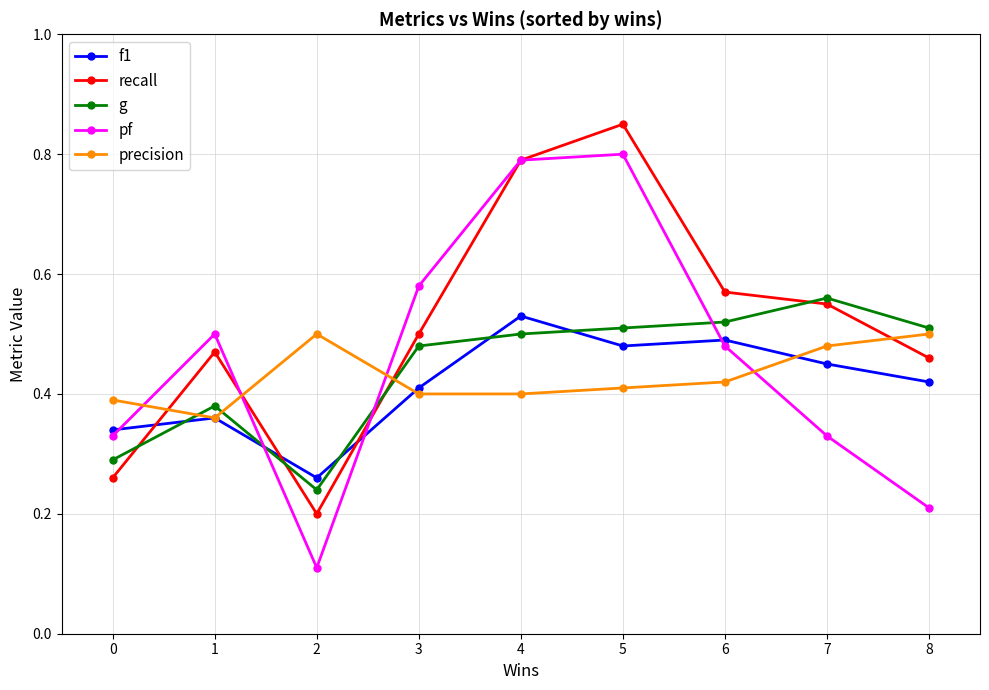

Which series has the widest spread of values?

pf